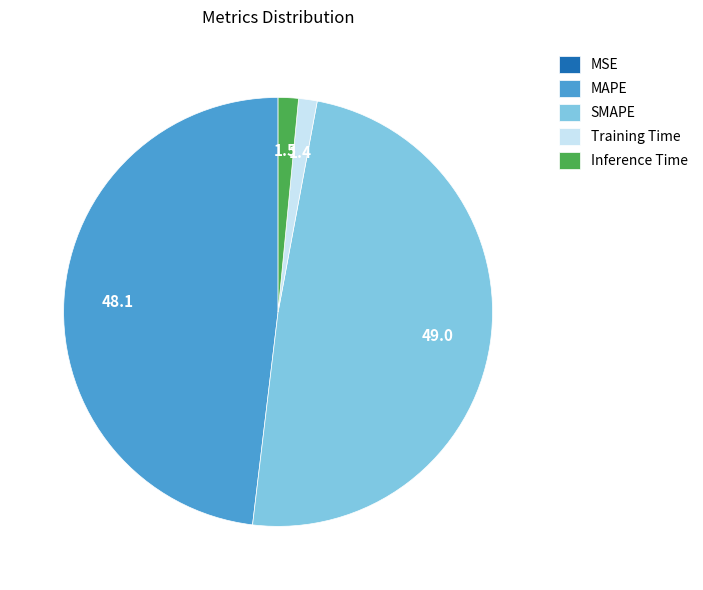

Combined, do Inference Time and SMAPE account for over 50%?

Yes